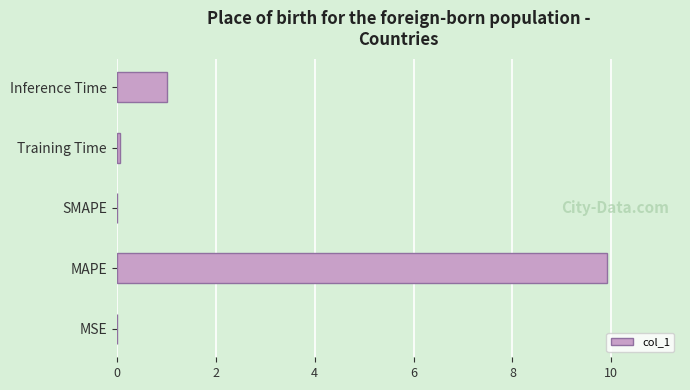

At which label is the value closest to 4?

Inference Time